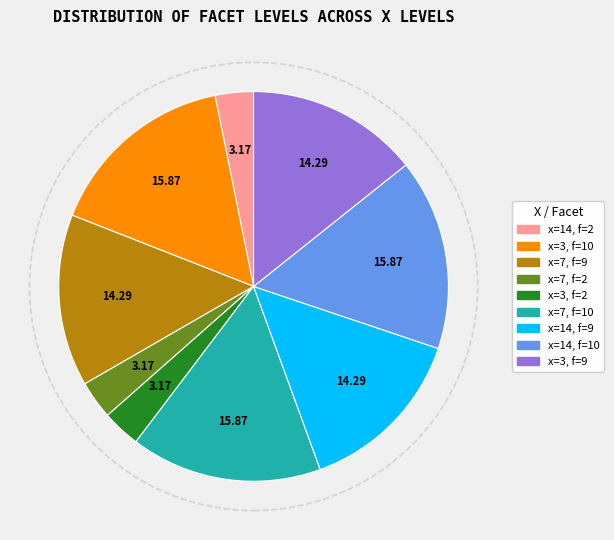

Does any single category account for the majority?

No